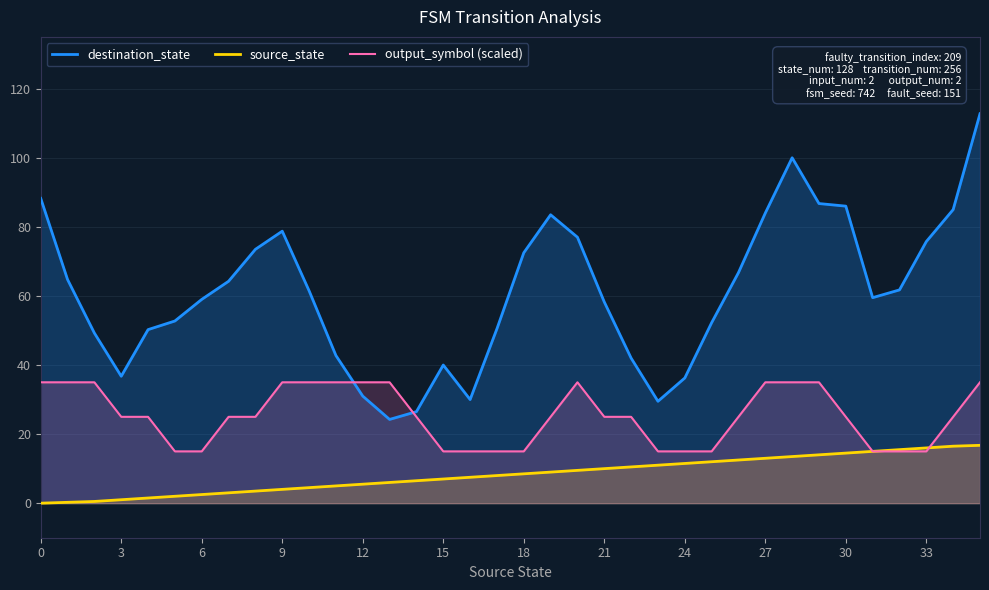

What is the greatest value displayed?

112.8